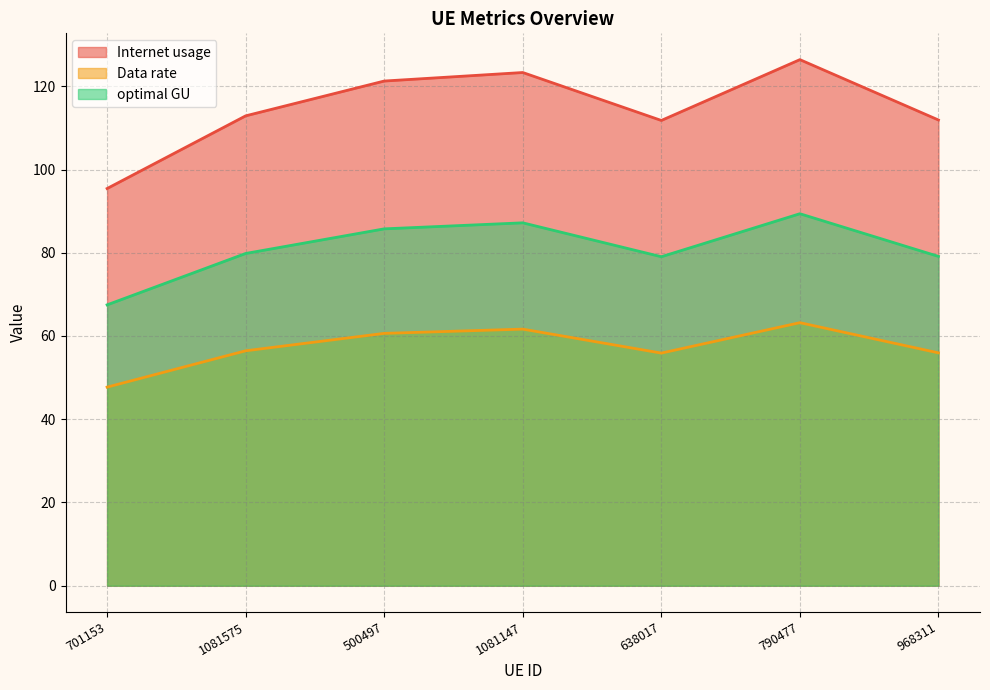

Which series has the largest total across all categories?

Internet usage